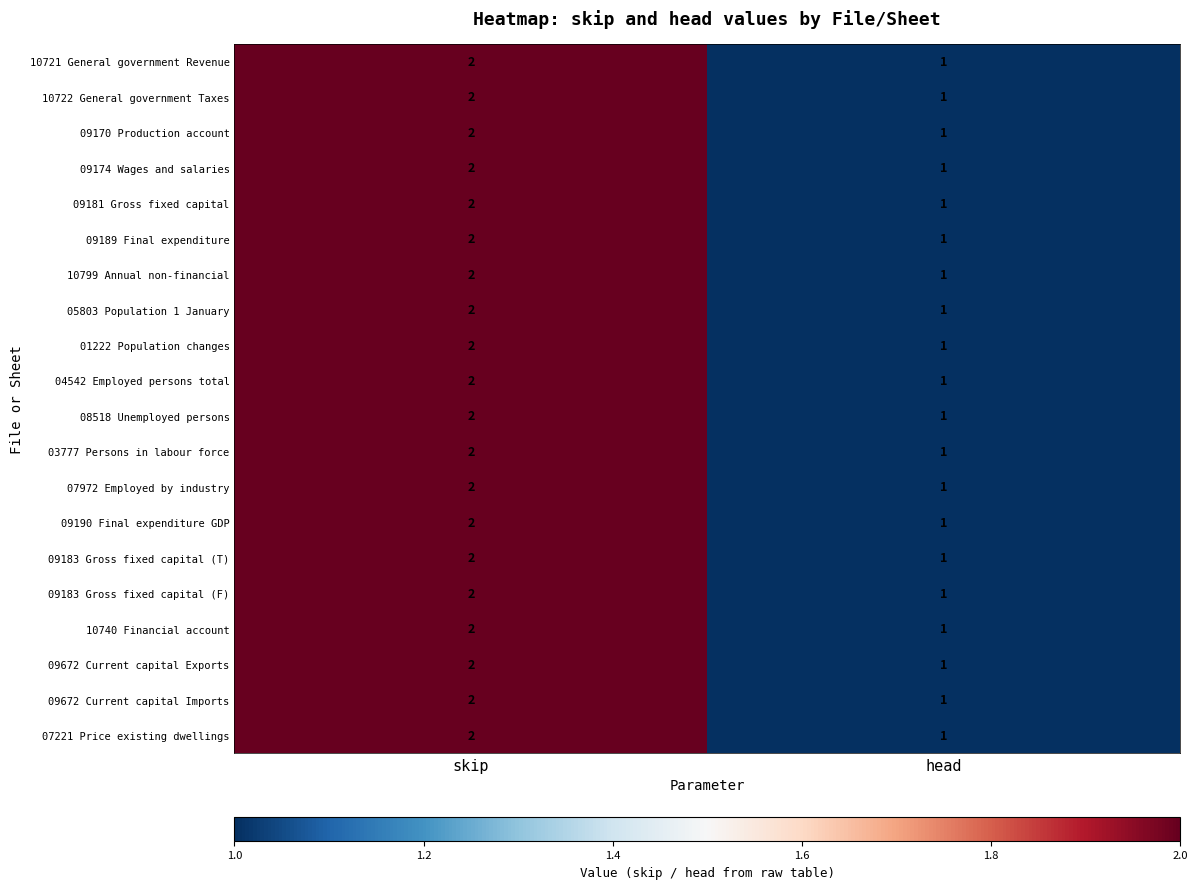

The value of 09170 Production account at skip is 2. True or false?

True